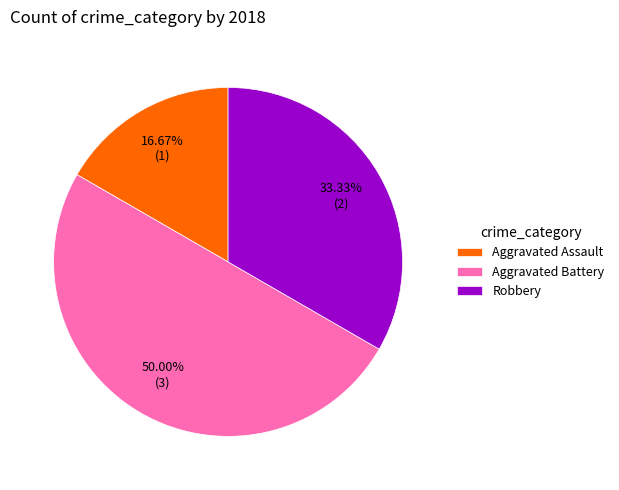

To the nearest percent, what percentage of the pie is Aggravated Battery?

50%